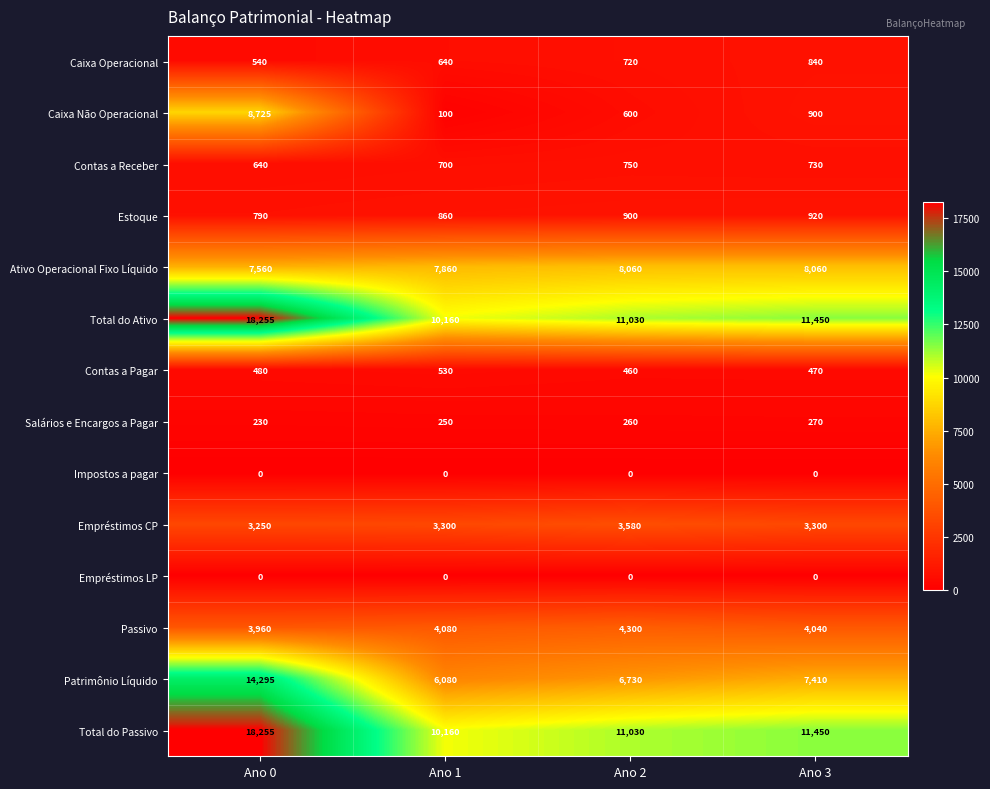

Is the value of Empréstimos CP at Ano 3 greater than the value of Contas a Receber at Ano 0?

Yes